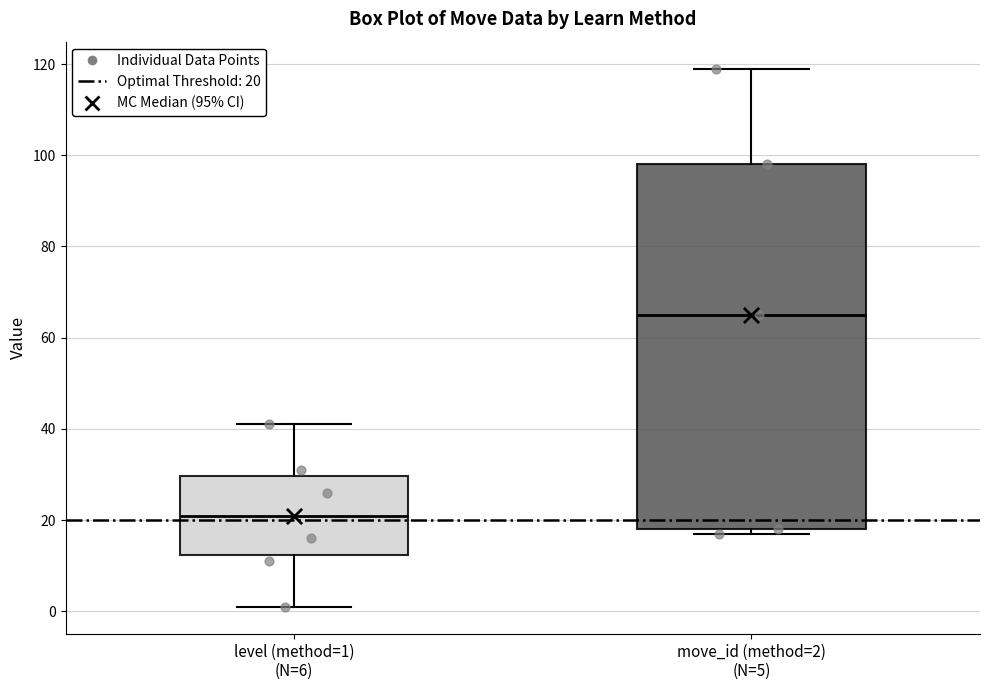

Where is the upper edge of the box for level (method=1) (N=6) on the y-axis? The values are not printed on the chart, so give them approximately, as read against the axis.

30